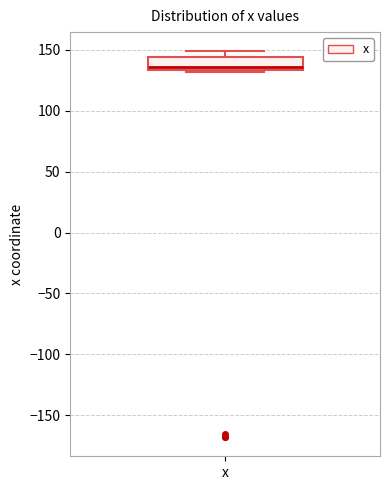

Transcribe this box plot: give where the median line is, the range the box spans, and where the two whiskers end, as read against the y-axis. The values are not printed on the chart, so give them approximately, as read against the axis.

median 135 (just above the box's lower edge), box 135 to 145, whiskers 130 to 150